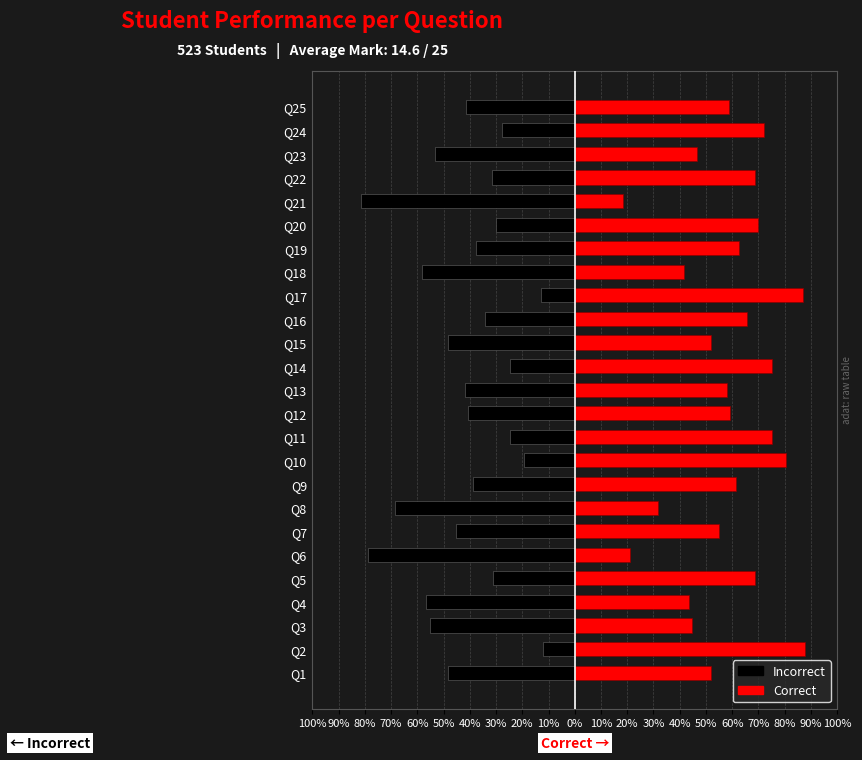

Is the value of Incorrect at Q7 greater than the value of Correct at Q11?

No